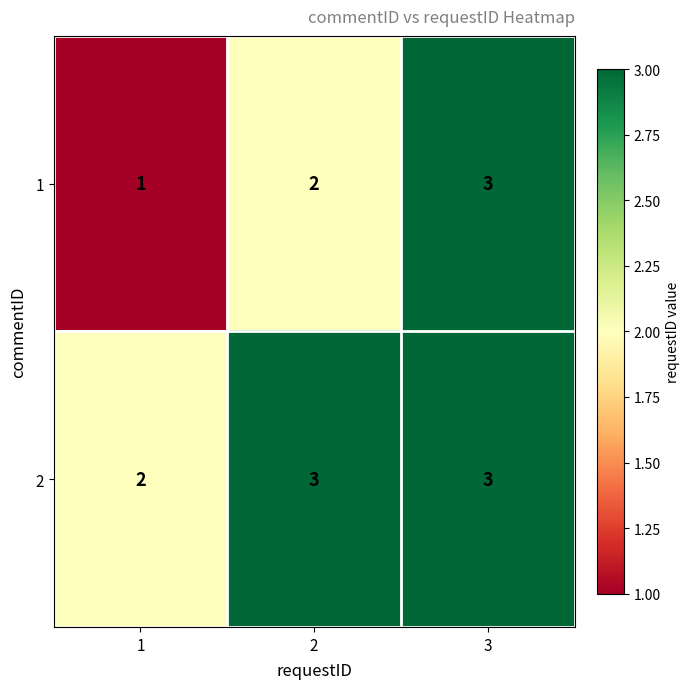

At which category is the sum across all series the highest?

3